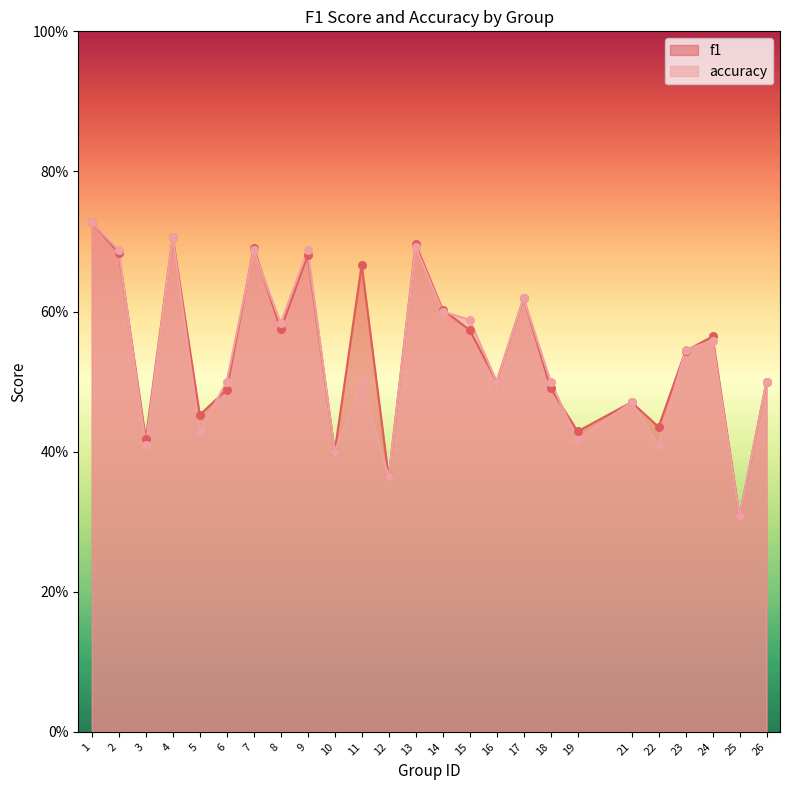

What are all the series names shown in the legend?

f1, accuracy